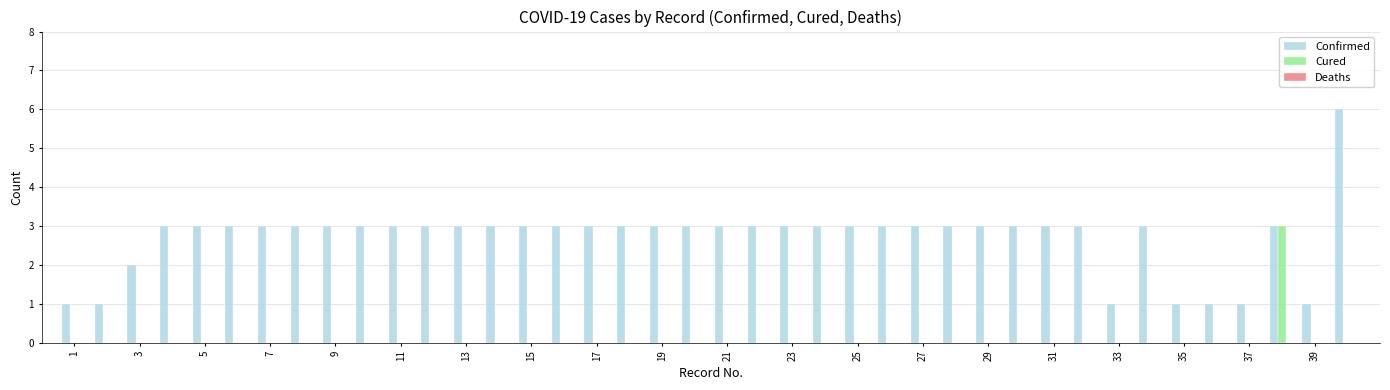

What is the sum of all Cured values?

3